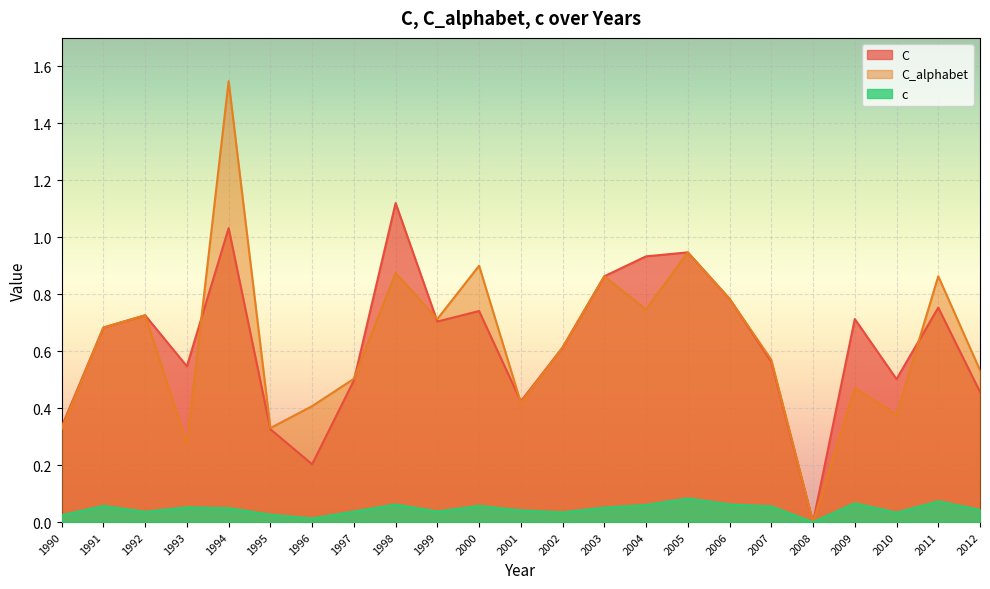

What is the value of the C point at the 3rd from the left?

0.7